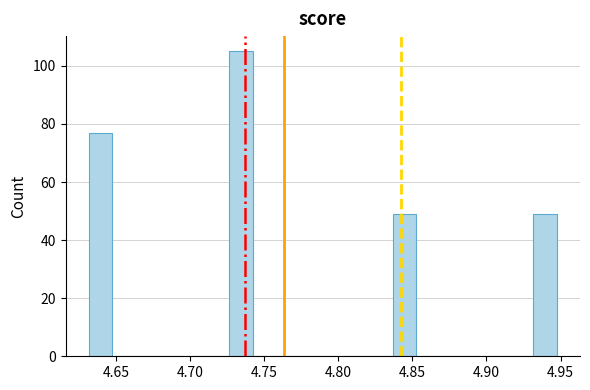

Read against the x-axis, roughly where is the centre of the tallest bar?

4.735